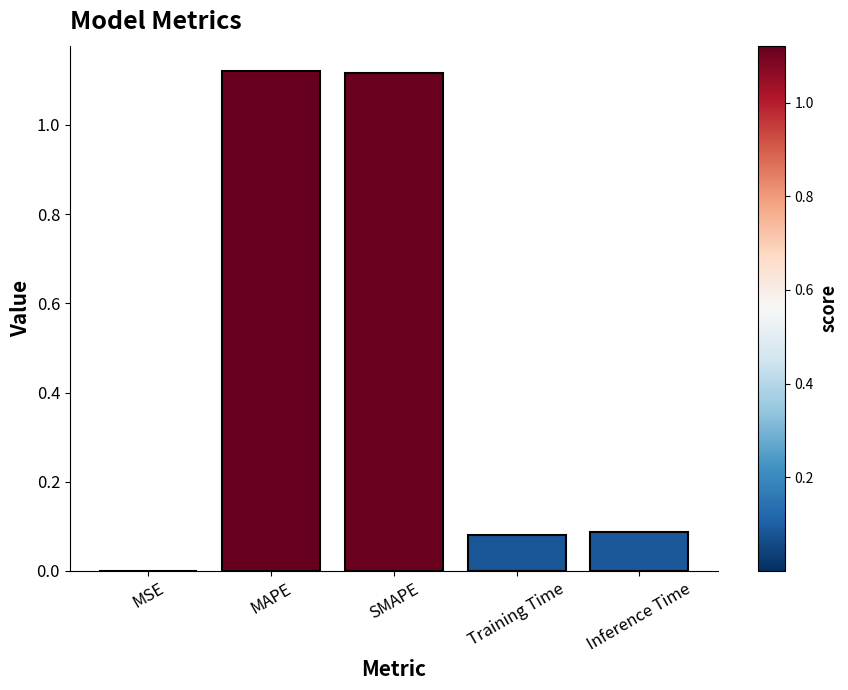

What is the sum of all values?

2.4